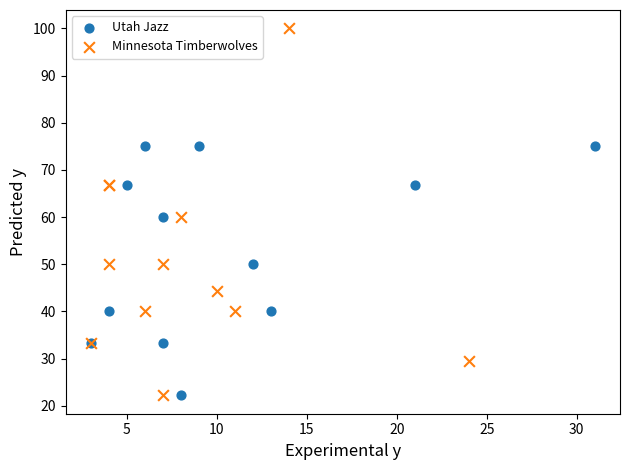

Which series has the widest spread of Y values?

Minnesota Timberwolves